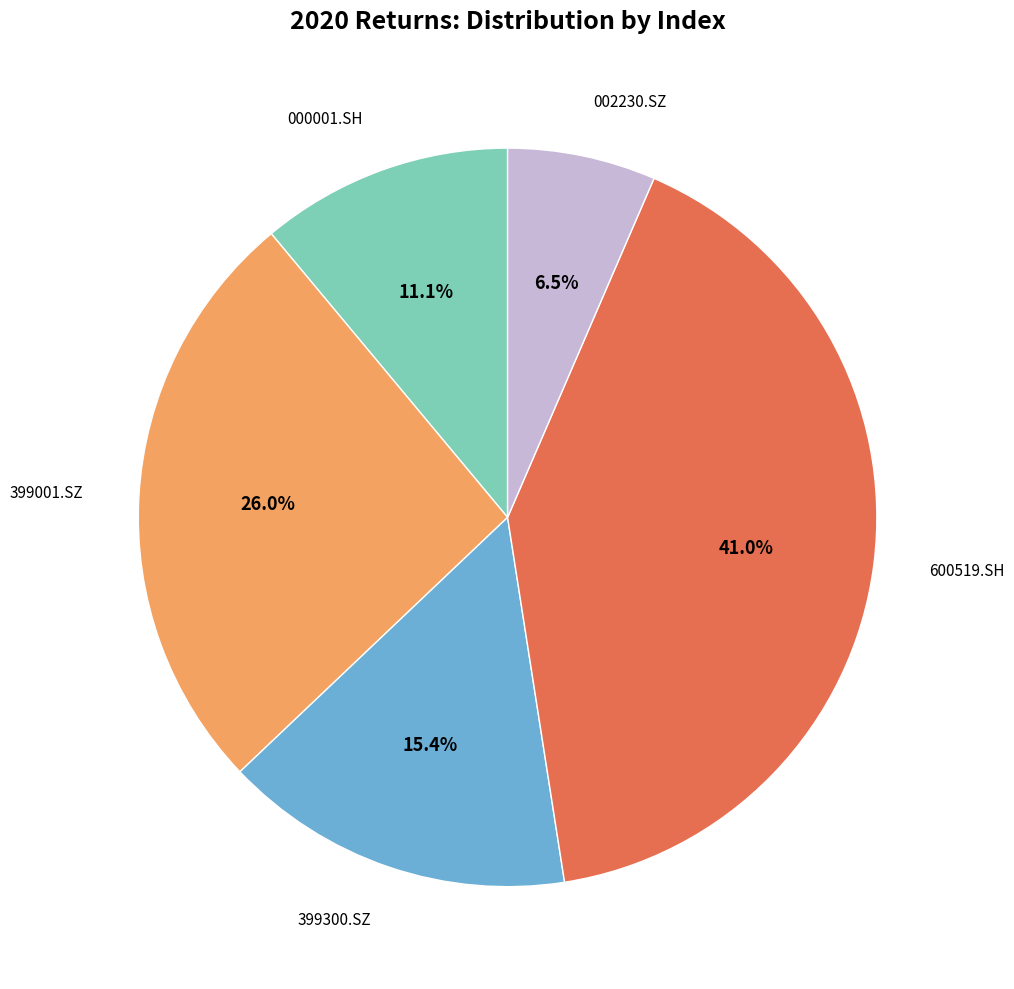

Is there a majority slice in this chart?

No